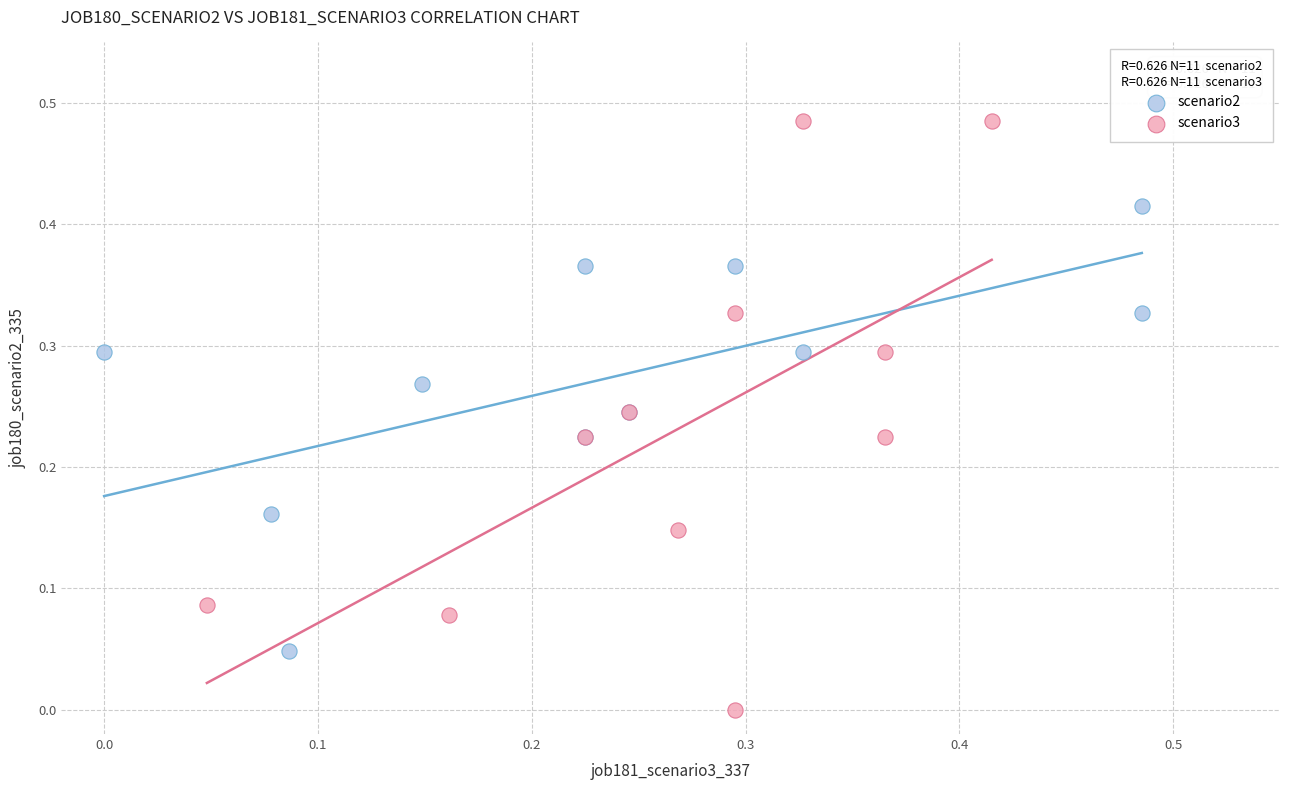

Which series has the largest Y range (max minus min)?

scenario3